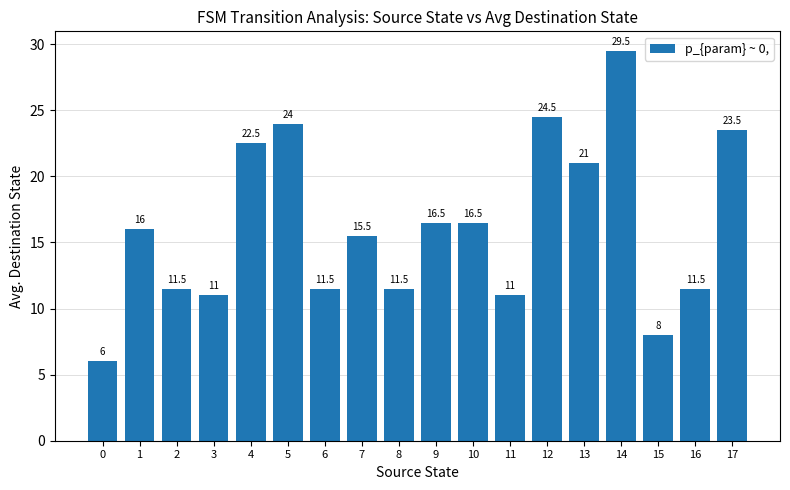

Read the value at 8.

11.5